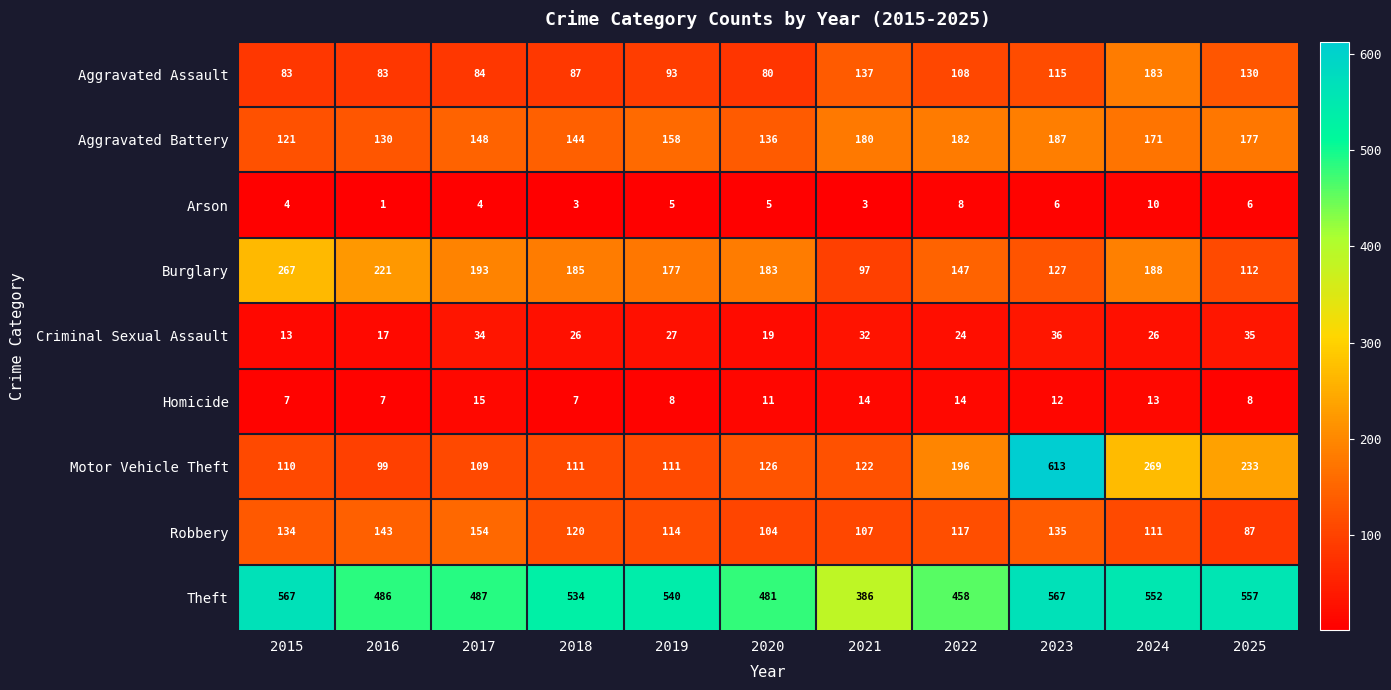

At which label is Burglary closest to 182?

2020